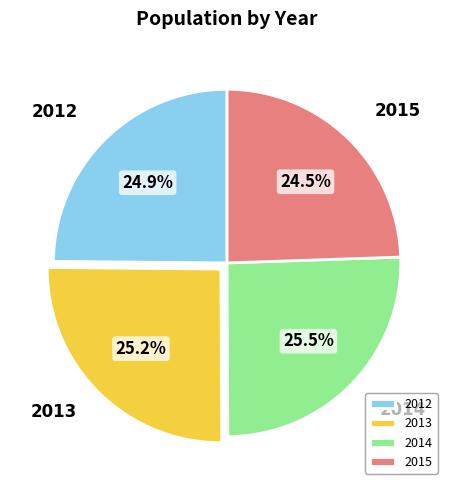

Count the number of slices in the pie.

4